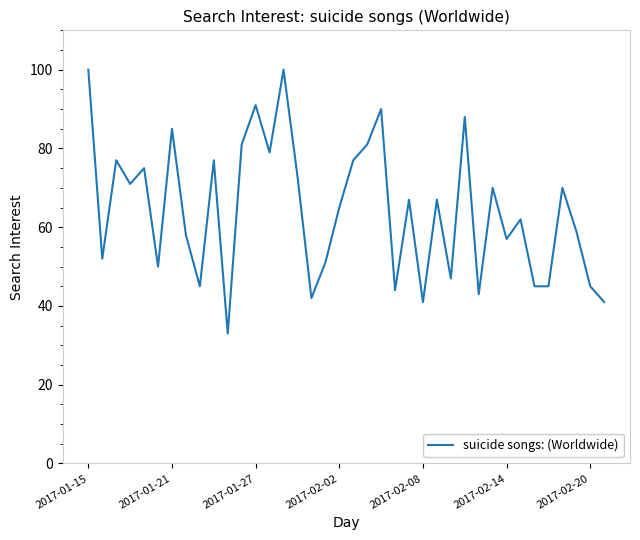

What is the difference between the maximum and minimum values?

67